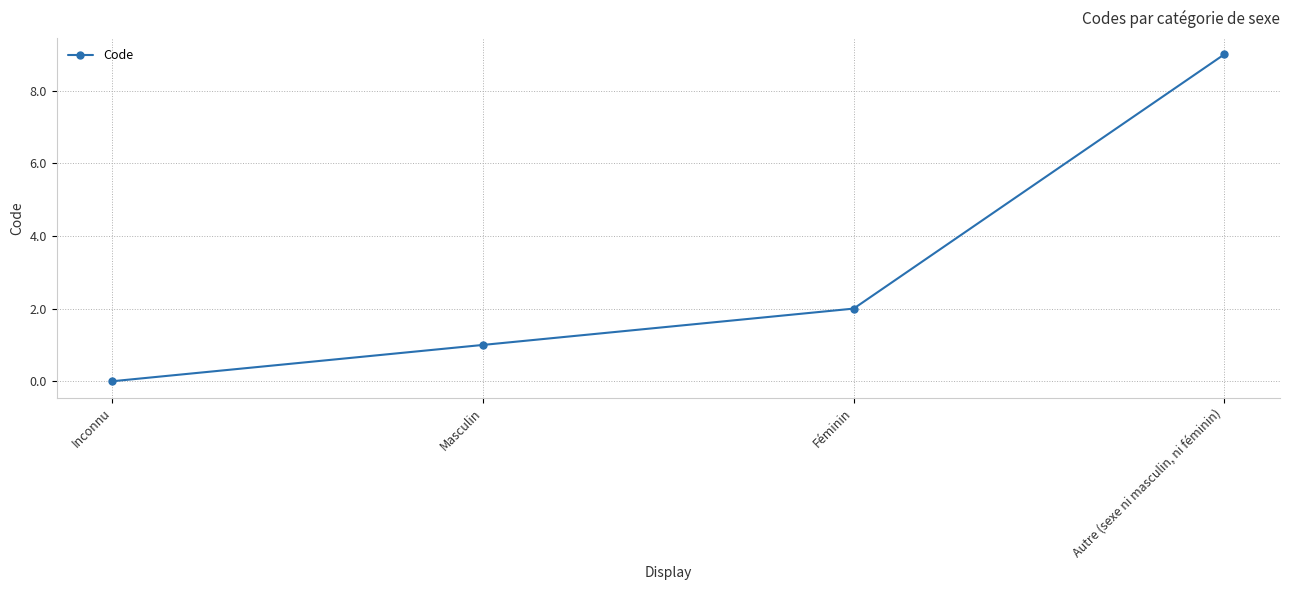

What is the difference between the values at Féminin and Inconnu?

2